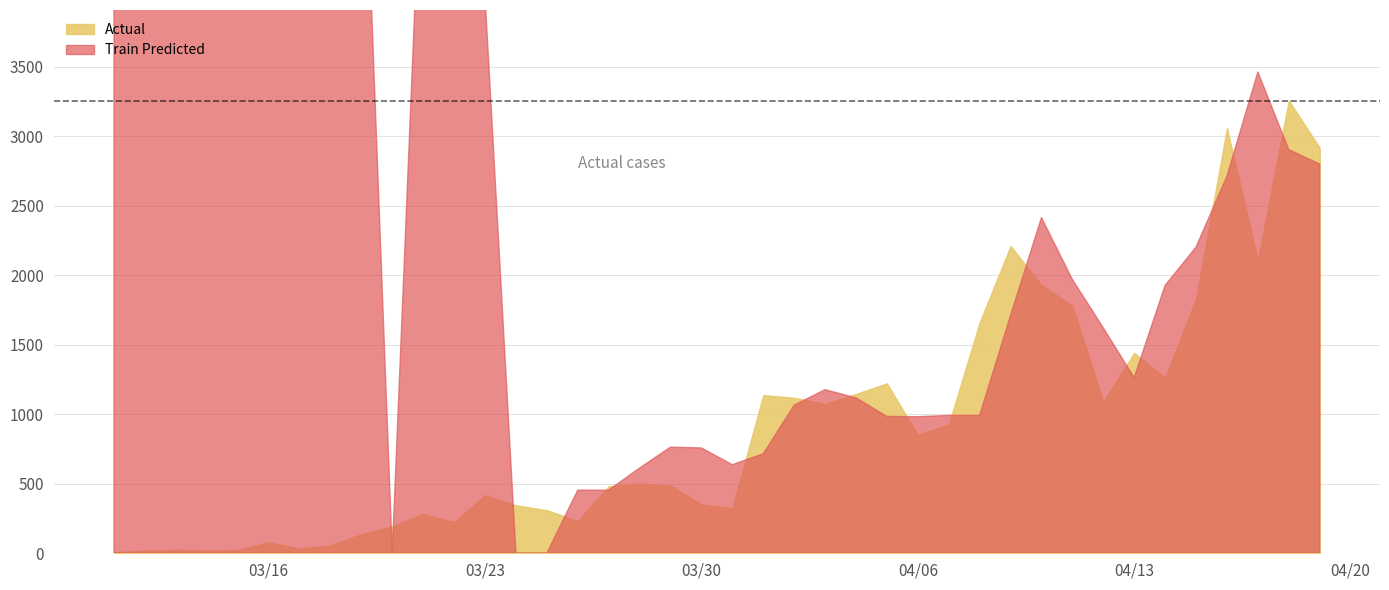

What is the difference between the second highest and second lowest values in the Actual series?

3040.0